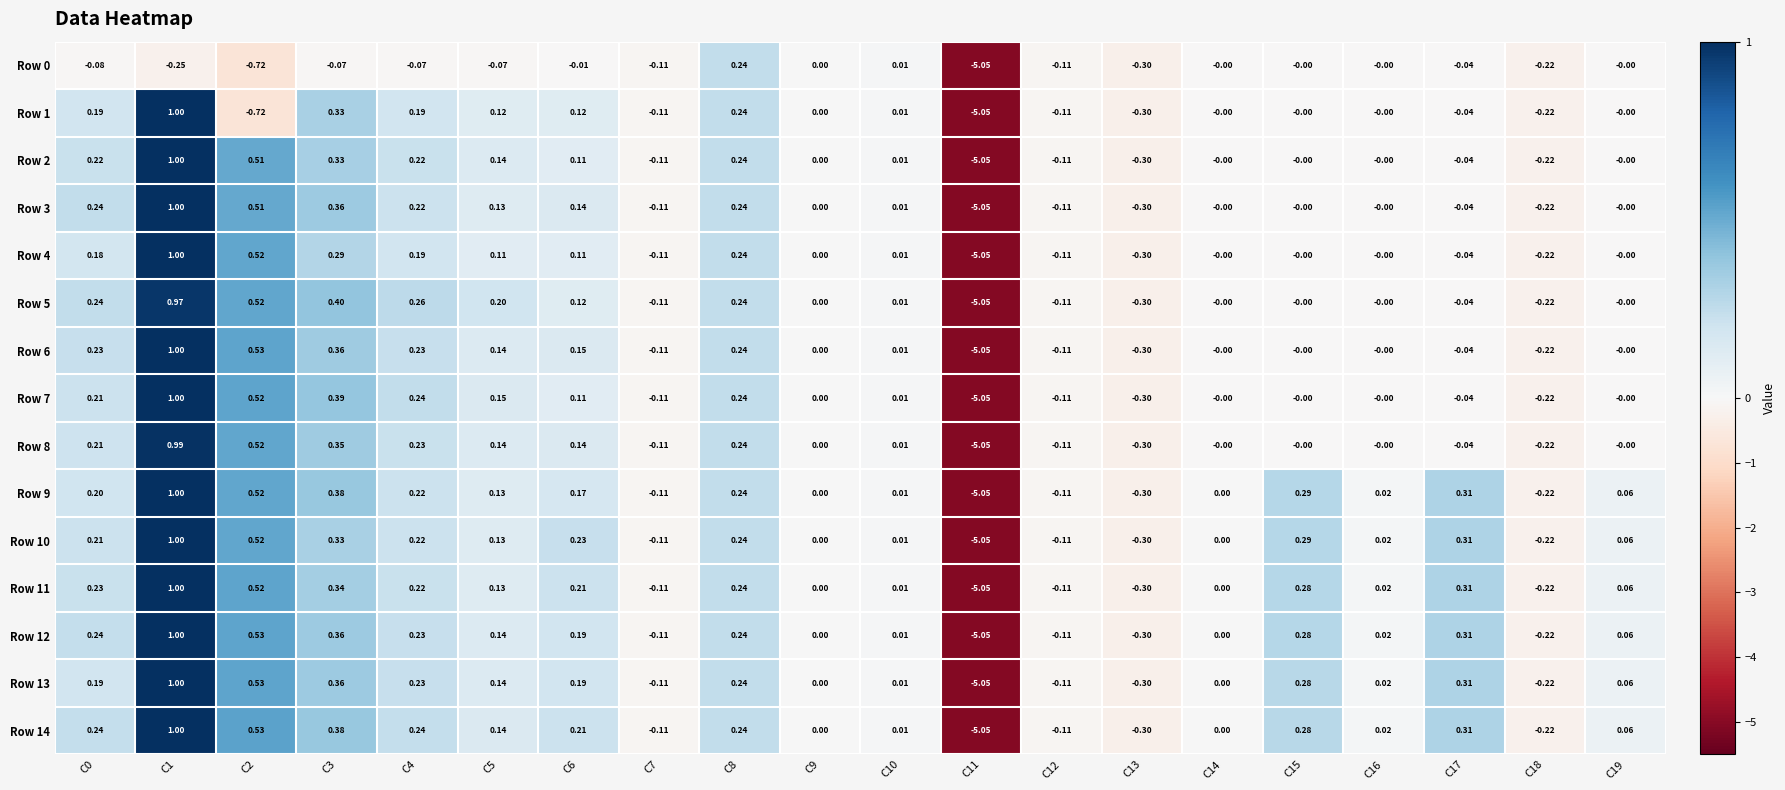

Is the value of Row 8 at C9 greater than the value of Row 12 at C13?

Yes